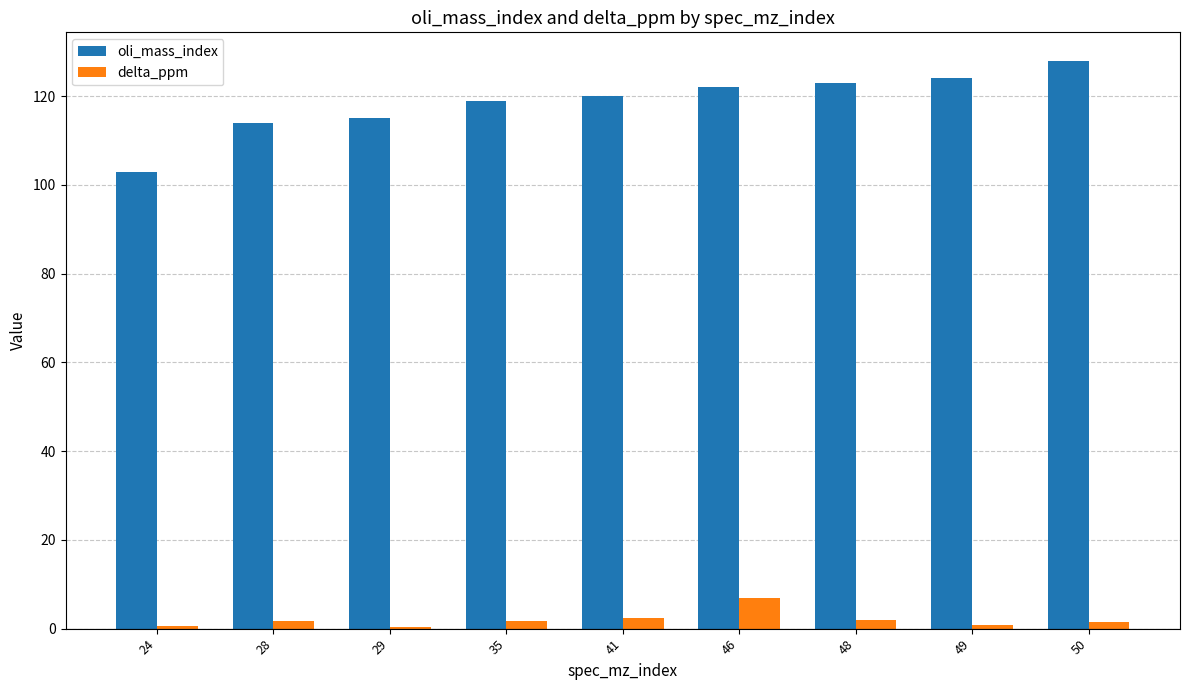

Which series has the widest spread of values?

oli_mass_index